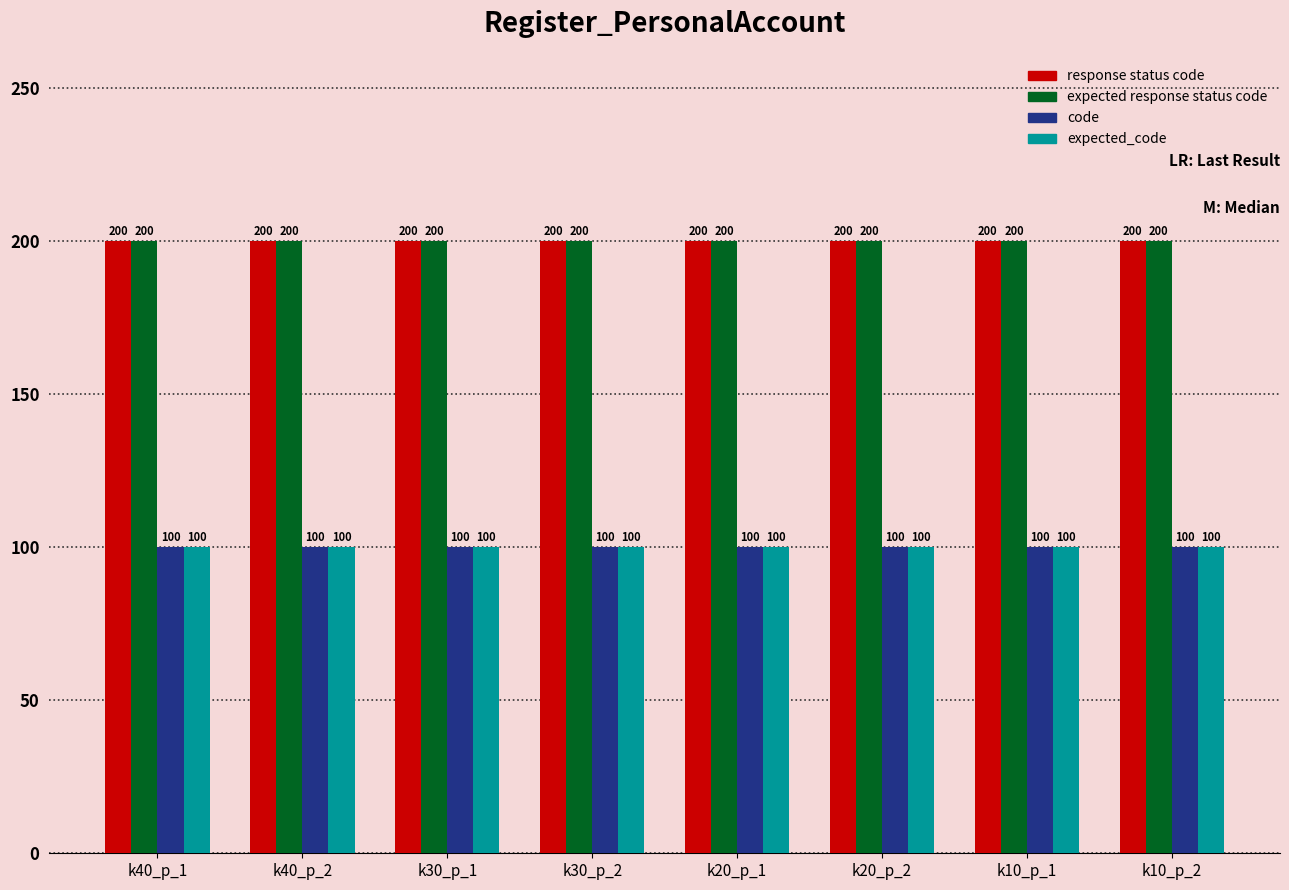

Reading left to right, list all the values displayed in this chart.

response status code: k40_p_1=200	k40_p_2=200	k30_p_1=200	k30_p_2=200	k20_p_1=200	k20_p_2=200	k10_p_1=200	k10_p_2=200
expected response status code: k40_p_1=200	k40_p_2=200	k30_p_1=200	k30_p_2=200	k20_p_1=200	k20_p_2=200	k10_p_1=200	k10_p_2=200
code: k40_p_1=100	k40_p_2=100	k30_p_1=100	k30_p_2=100	k20_p_1=100	k20_p_2=100	k10_p_1=100	k10_p_2=100
expected_code: k40_p_1=100	k40_p_2=100	k30_p_1=100	k30_p_2=100	k20_p_1=100	k20_p_2=100	k10_p_1=100	k10_p_2=100